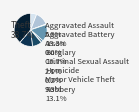

Which category has the biggest portion of the pie?

Theft